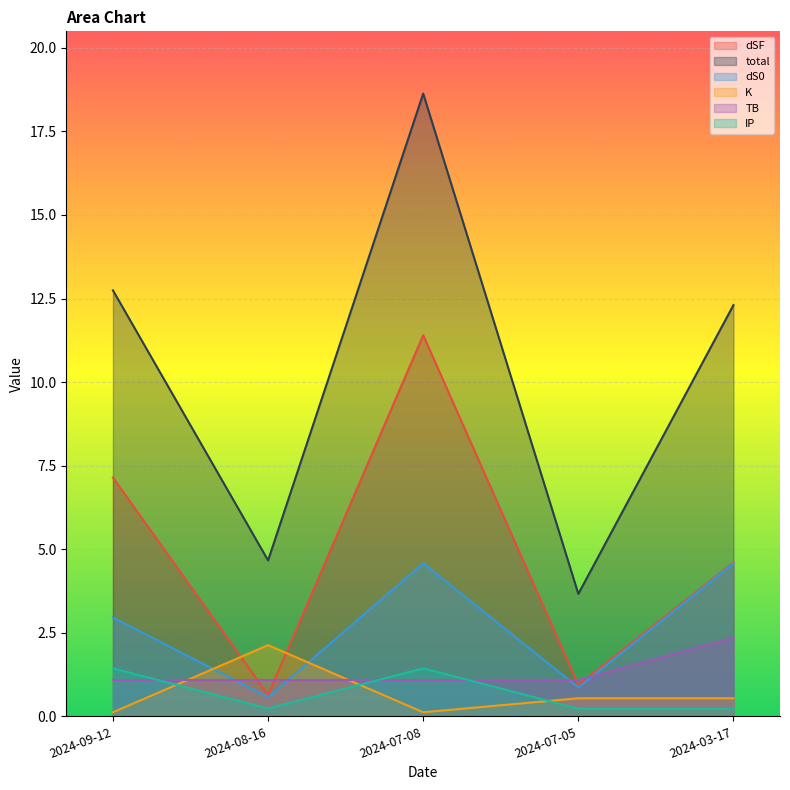

At which category does the chart reach its minimum across all series?

2024-09-12